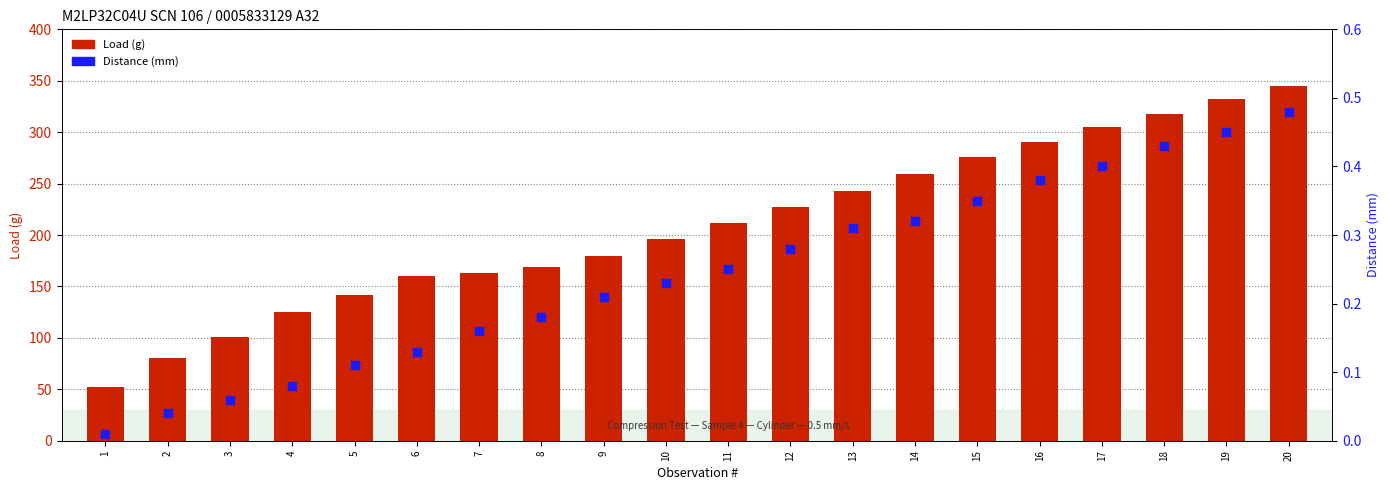

At how many categories does at least one series exceed 222?

9